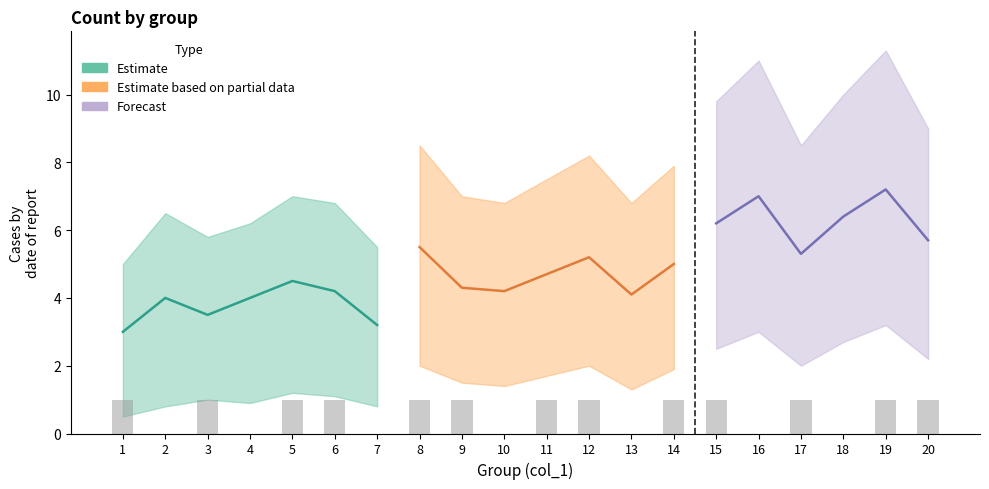

Reading right to left, list all the values displayed in this chart.

1	1	0	1	0	1	1	0	1	1	0	1	1	0	1	1	0	1	0	1